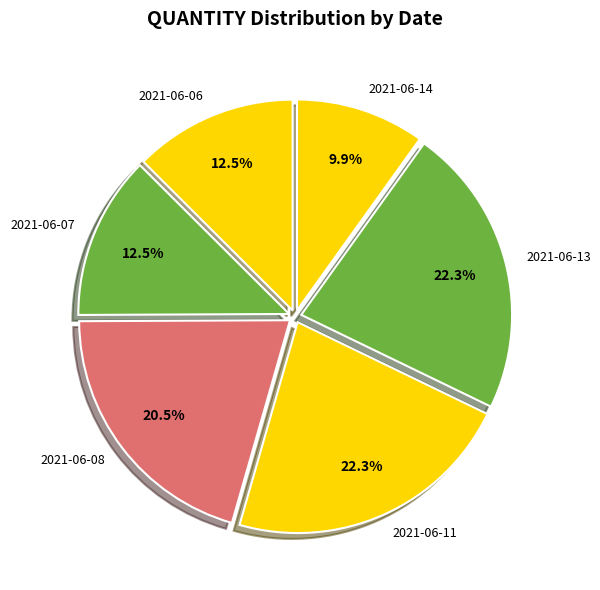

What is the ratio of the value at 2021-06-14 to the value at 2021-06-13?

0.4